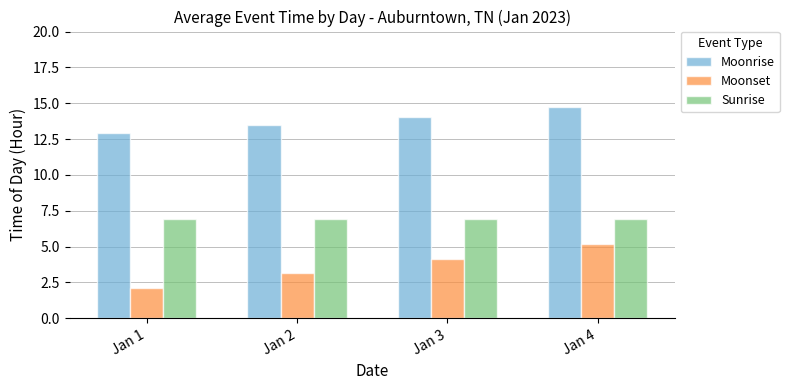

At how many categories does at least one series exceed 2?

4